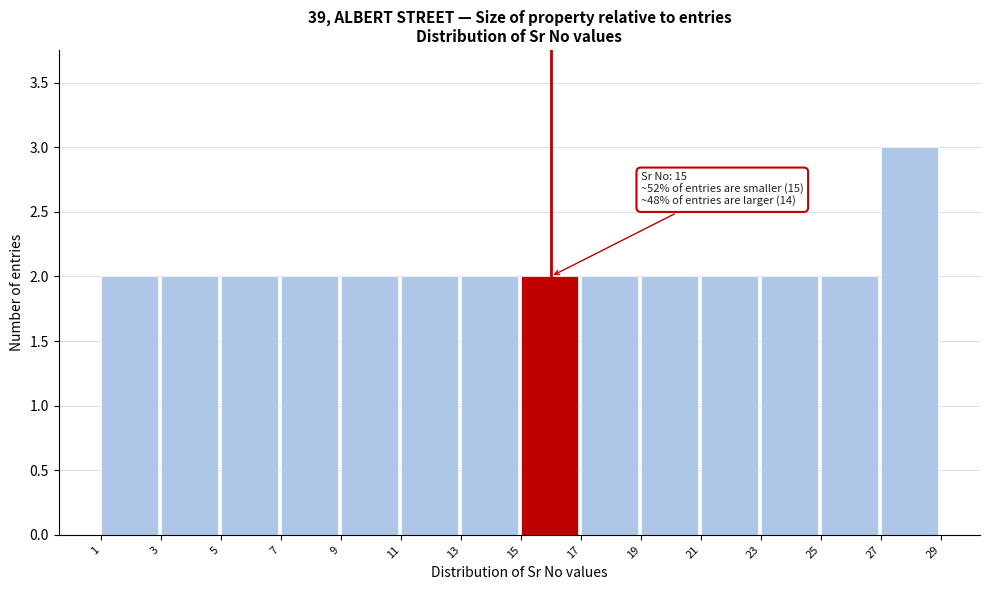

Which range on the x-axis has the tallest bar?

27 to 29